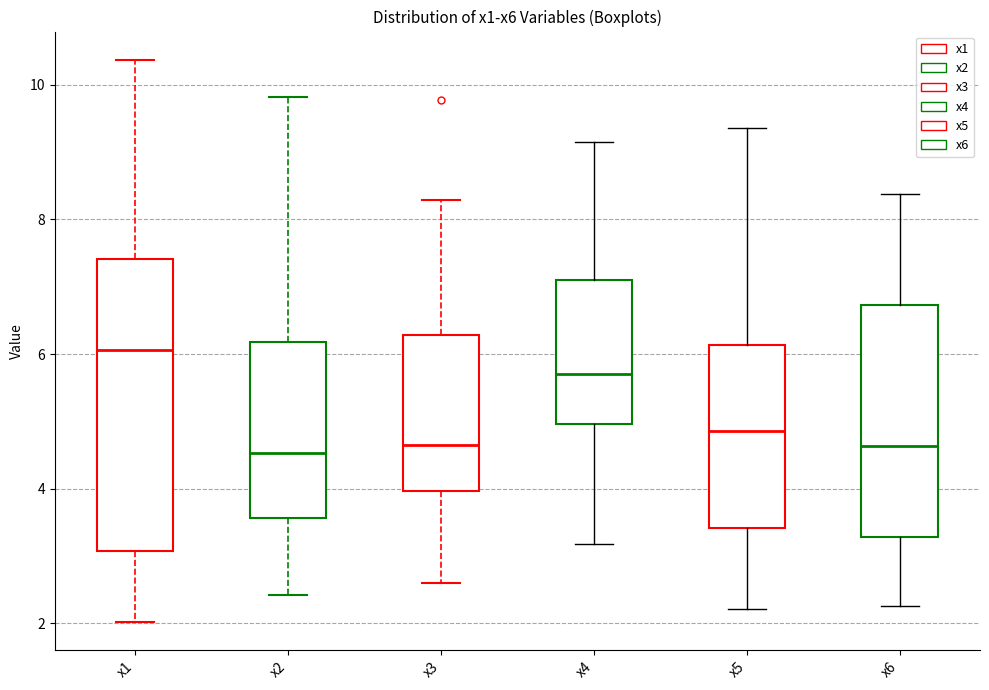

Which box is the tallest, from its lower edge to its upper edge?

x1